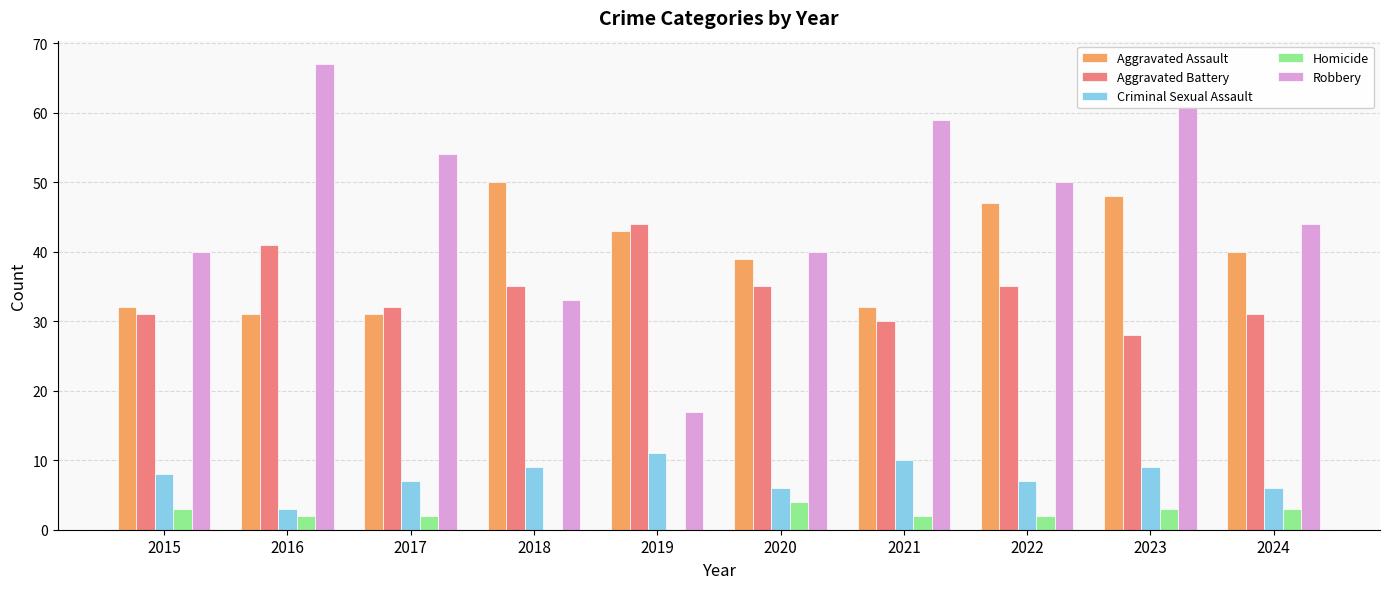

Reading right to left, extract all data points from this chart.

Aggravated Assault: 2024=40	2023=48	2022=47	2021=32	2020=39	2019=43	2018=50	2017=31	2016=31	2015=32
Aggravated Battery: 2024=31	2023=28	2022=35	2021=30	2020=35	2019=44	2018=35	2017=32	2016=41	2015=31
Criminal Sexual Assault: 2024=6	2023=9	2022=7	2021=10	2020=6	2019=11	2018=9	2017=7	2016=3	2015=8
Homicide: 2024=3	2023=3	2022=2	2021=2	2020=4	2019=0	2018=0	2017=2	2016=2	2015=3
Robbery: 2024=44	2023=61	2022=50	2021=59	2020=40	2019=17	2018=33	2017=54	2016=67	2015=40